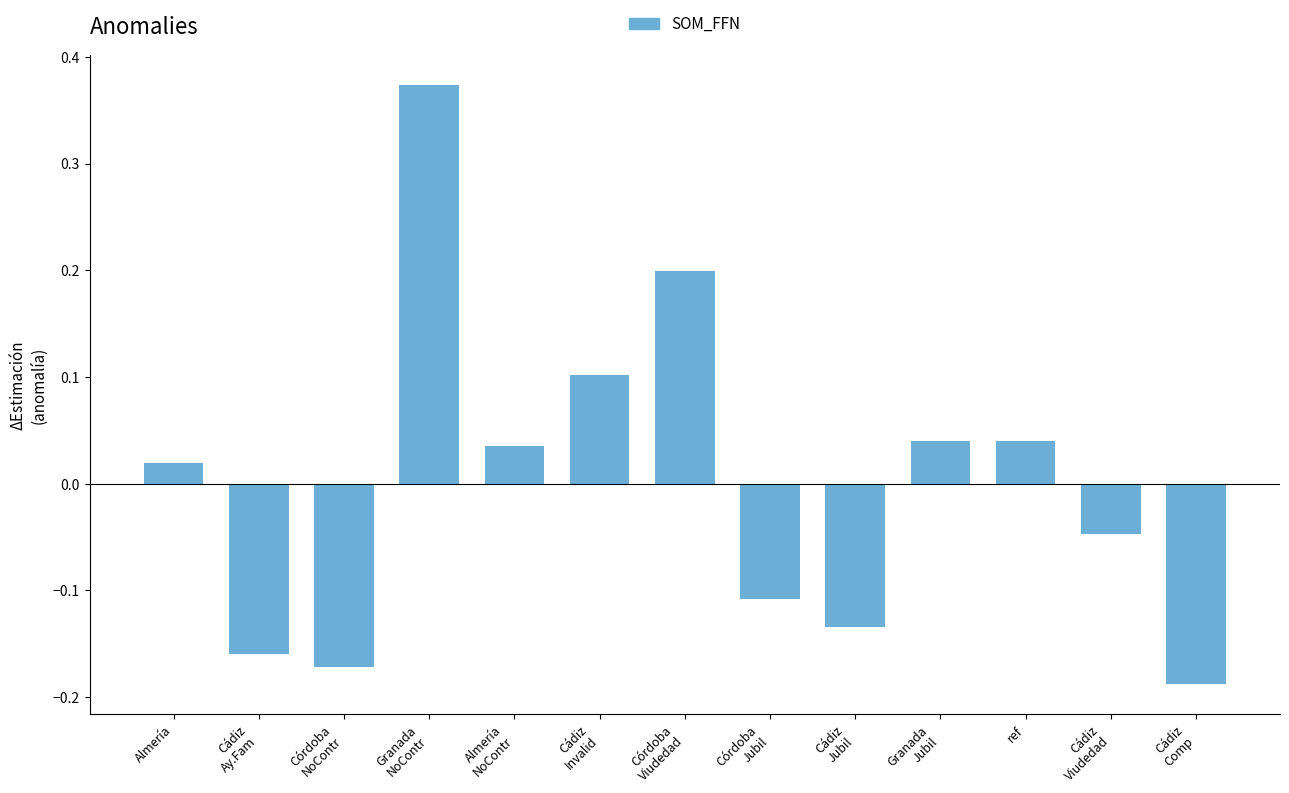

What position from the left is Almería
NoContr?

5